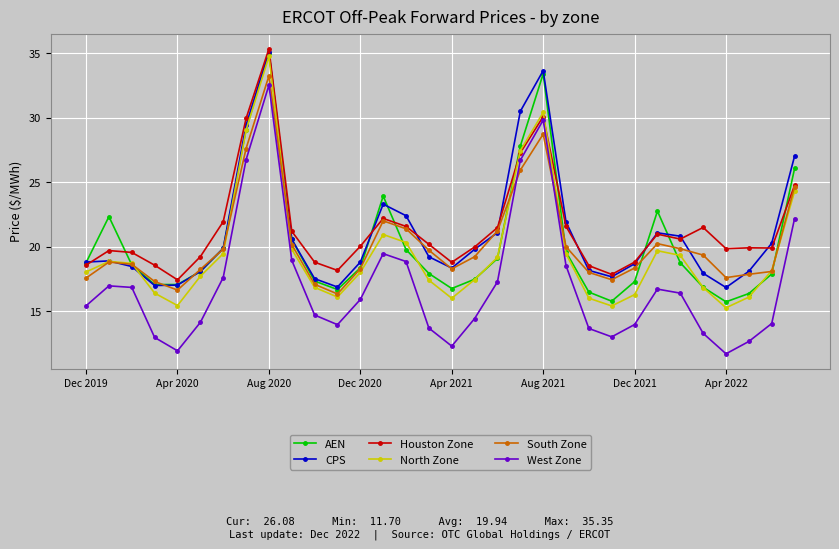

What are all the series names shown in the legend?

AEN, CPS, Houston Zone, North Zone, South Zone, West Zone